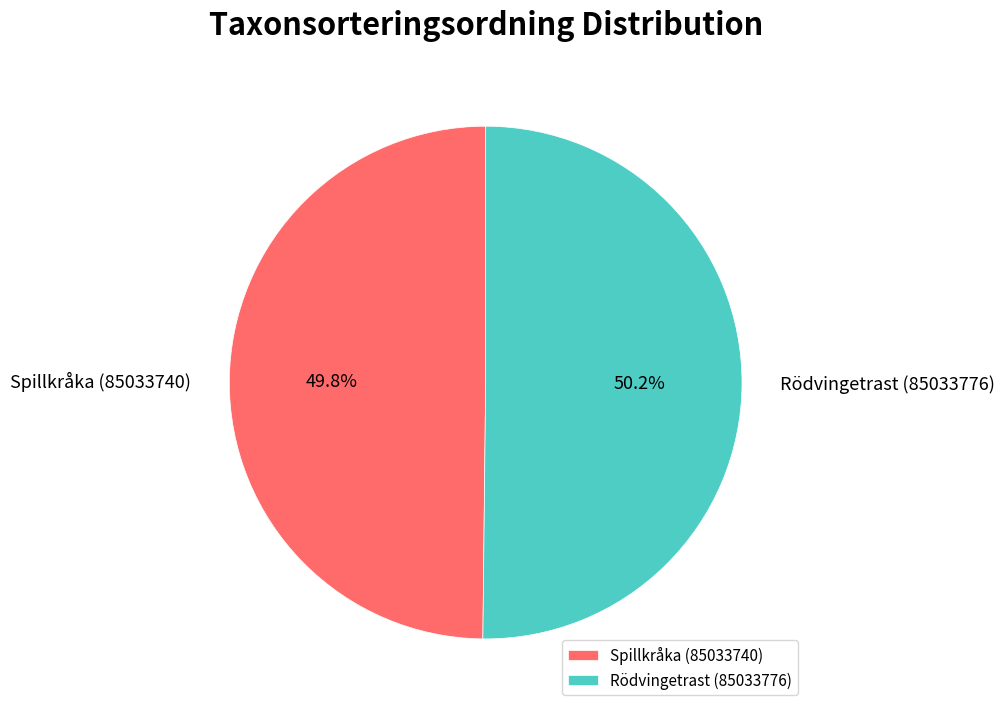

Is there a majority slice in this chart?

Yes